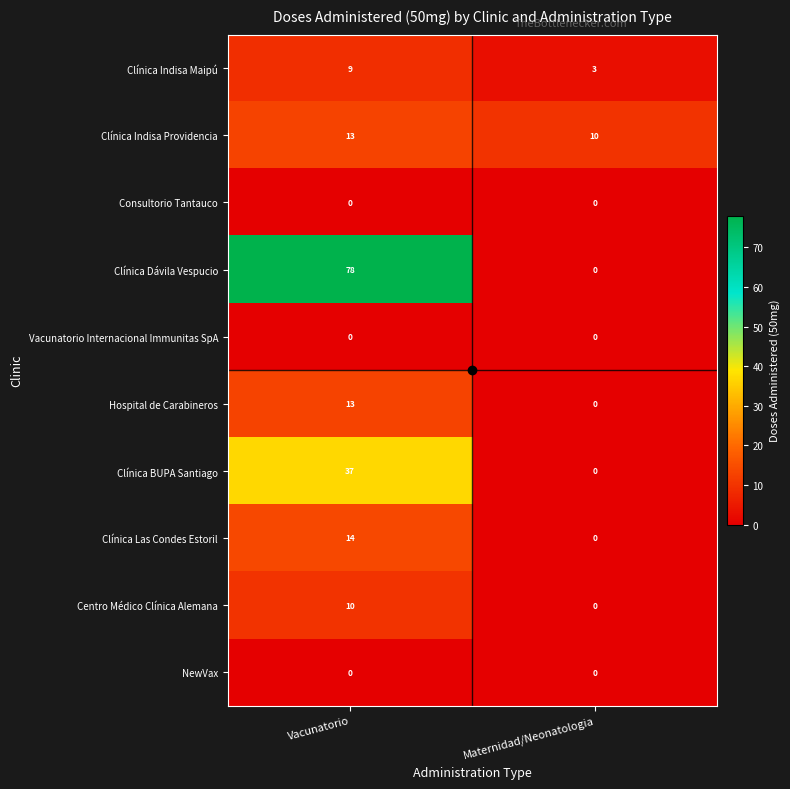

The Clínica Las Condes Estoril series shows 14 at Vacunatorio. True or false?

True